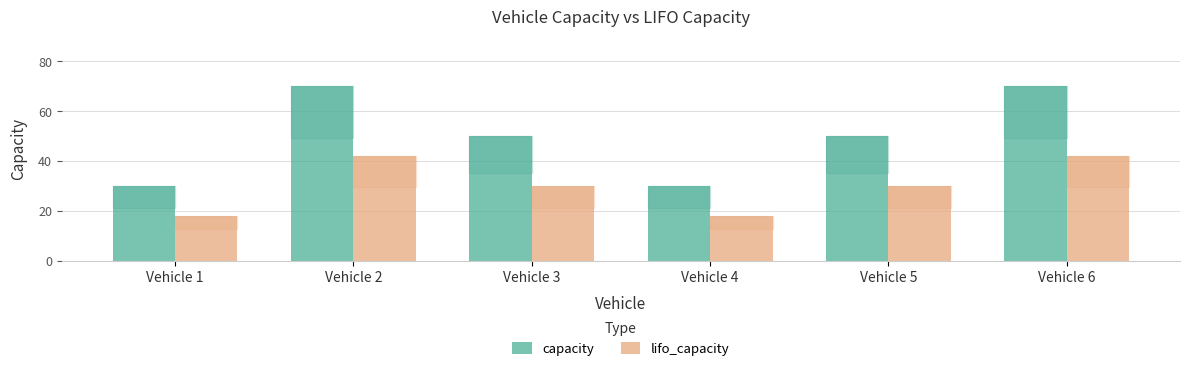

What is the sum of all lifo_capacity values?

180